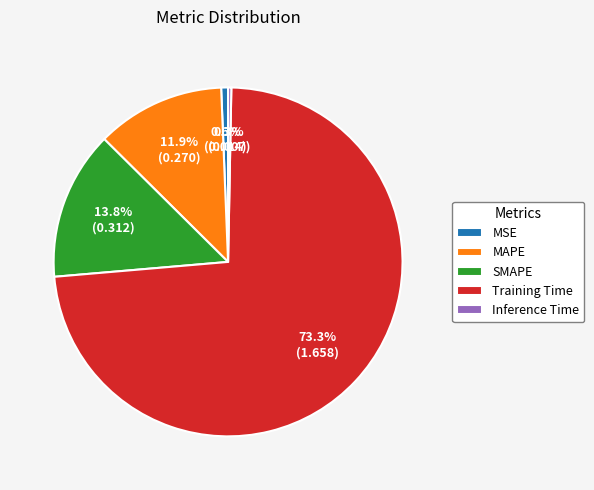

To the nearest percent, what portion does Training Time represent?

73%